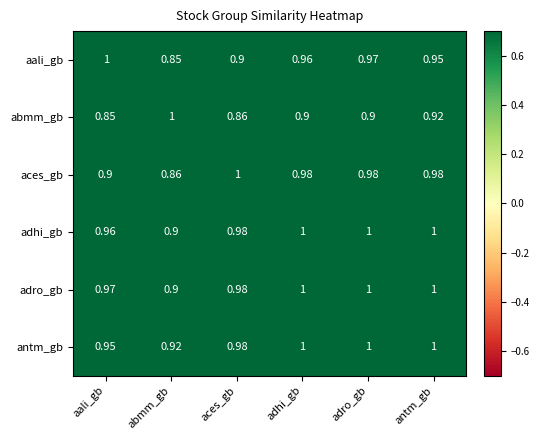

At aali_gb, list the series in order from largest to smallest.

aali_gb, adro_gb, adhi_gb, antm_gb, aces_gb, abmm_gb